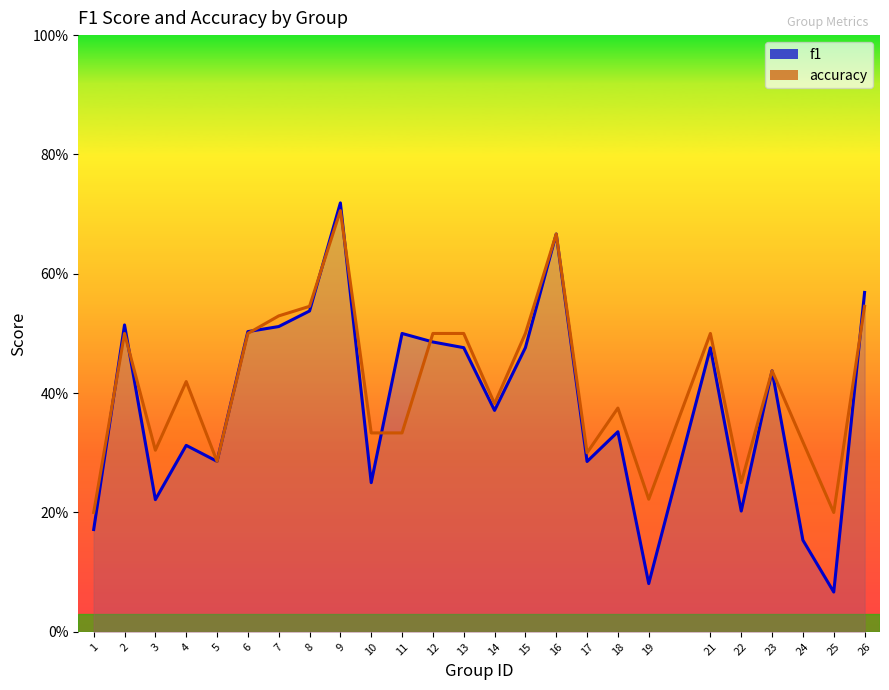

Which series ends up on top after the final intersection of f1 and accuracy?

f1